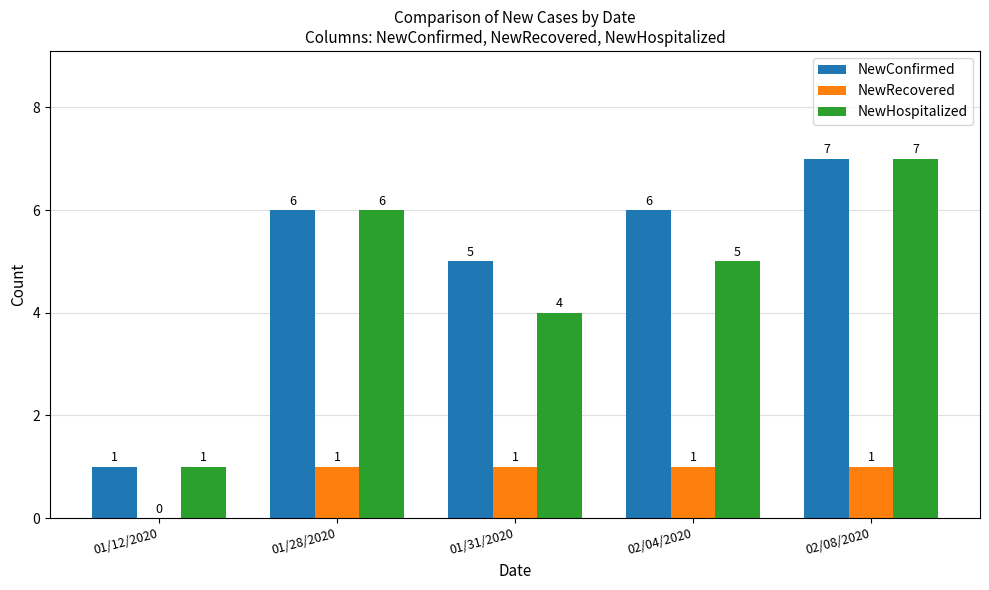

At which category is the sum across all series the highest?

02/08/2020